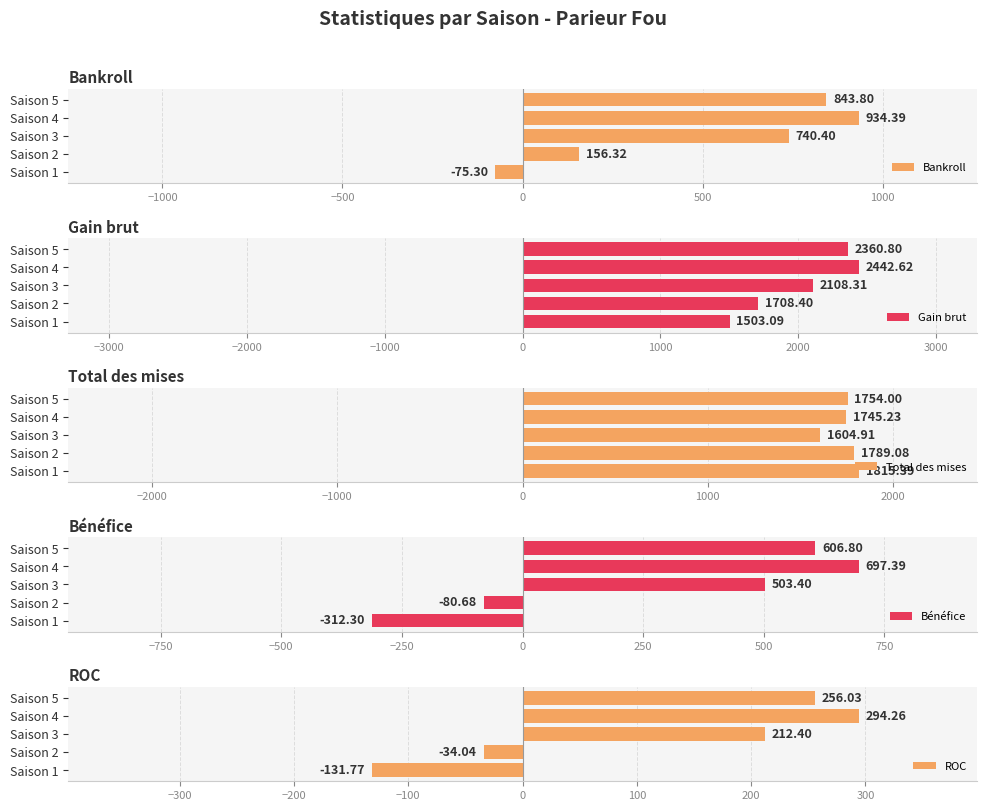

Is it true that Total des mises equals 2959.6 at Saison 1?

False